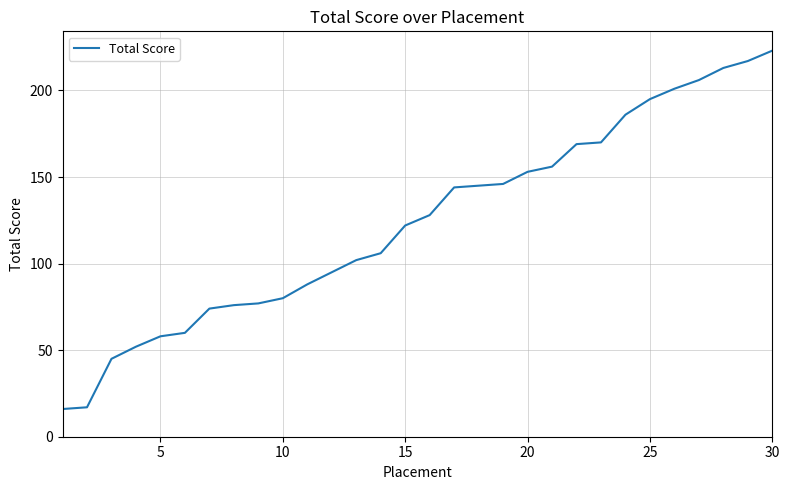

What is the difference between the second highest and minimum values?

201